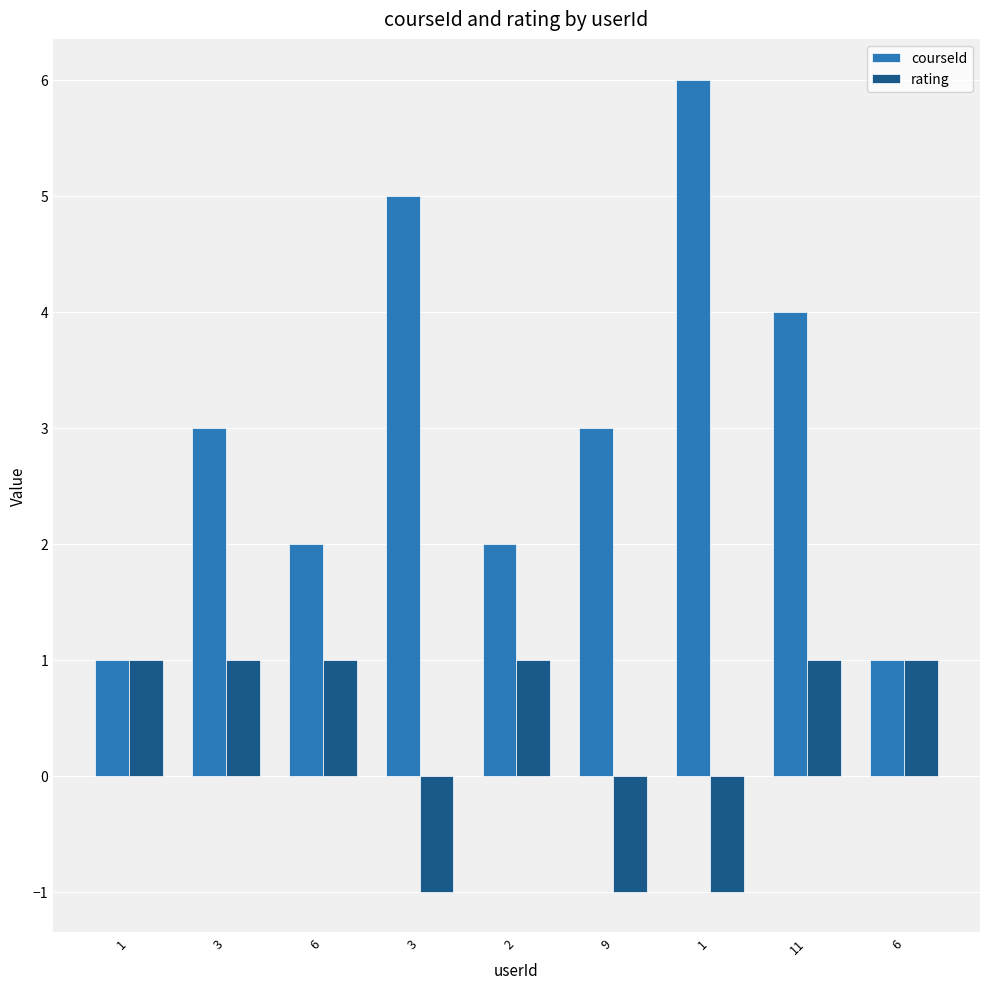

What is the total value across all series at 3?

4